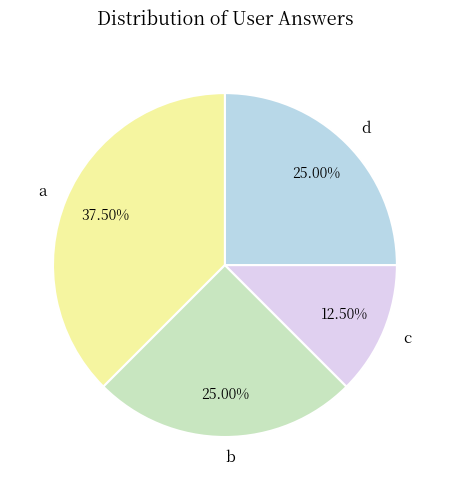

How many segments does this pie chart have?

4